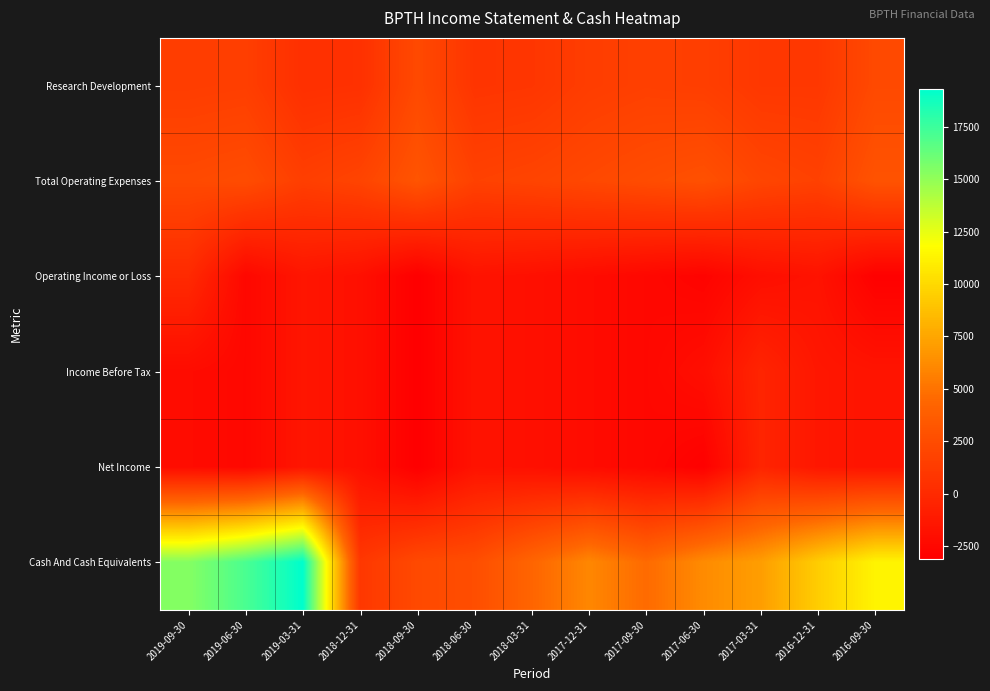

Reading left to right, what are all the values shown in this chart?

Research Development: 2019-09-30=1400	2019-06-30=1500	2019-03-31=400	2018-12-31=500	2018-09-30=2300	2018-06-30=800	2018-03-31=900	2017-12-31=1400	2017-09-30=1600	2017-06-30=1500	2017-03-31=1000	2016-12-31=1000	2016-09-30=2300
Total Operating Expenses: 2019-09-30=2300	2019-06-30=2500	2019-03-31=1500	2018-12-31=1900	2018-09-30=3100	2018-06-30=1700	2018-03-31=1900	2017-12-31=2200	2017-09-30=2500	2017-06-30=2800	2017-03-31=2000	2016-12-31=1700	2016-09-30=3000
Operating Income or Loss: 2019-09-30=0	2019-06-30=-2500	2019-03-31=-1500	2018-12-31=-1900	2018-09-30=-3100	2018-06-30=-1700	2018-03-31=-1900	2017-12-31=-2200	2017-09-30=-2500	2017-06-30=-2800	2017-03-31=-2000	2016-12-31=-1700	2016-09-30=-3000
Income Before Tax: 2019-09-30=-2200	2019-06-30=-2500	2019-03-31=-1500	2018-12-31=-1900	2018-09-30=-3100	2018-06-30=-1700	2018-03-31=-1900	2017-12-31=-2200	2017-09-30=-2500	2017-06-30=-2000	2017-03-31=-400	2016-12-31=-1400	2016-09-30=-1600
Net Income: 2019-09-30=-2200	2019-06-30=-2500	2019-03-31=-1500	2018-12-31=-1900	2018-09-30=-3100	2018-06-30=-1700	2018-03-31=-1900	2017-12-31=-2200	2017-09-30=-2500	2017-06-30=-3000	2017-03-31=-400	2016-12-31=-1400	2016-09-30=-1600
Cash And Cash Equivalents: 2019-09-30=15400	2019-06-30=17100	2019-03-31=19300	2018-12-31=1000	2018-09-30=2300	2018-06-30=2600	2018-03-31=4300	2017-12-31=6000	2017-09-30=4600	2017-06-30=6200	2017-03-31=7100	2016-12-31=9400	2016-09-30=11300